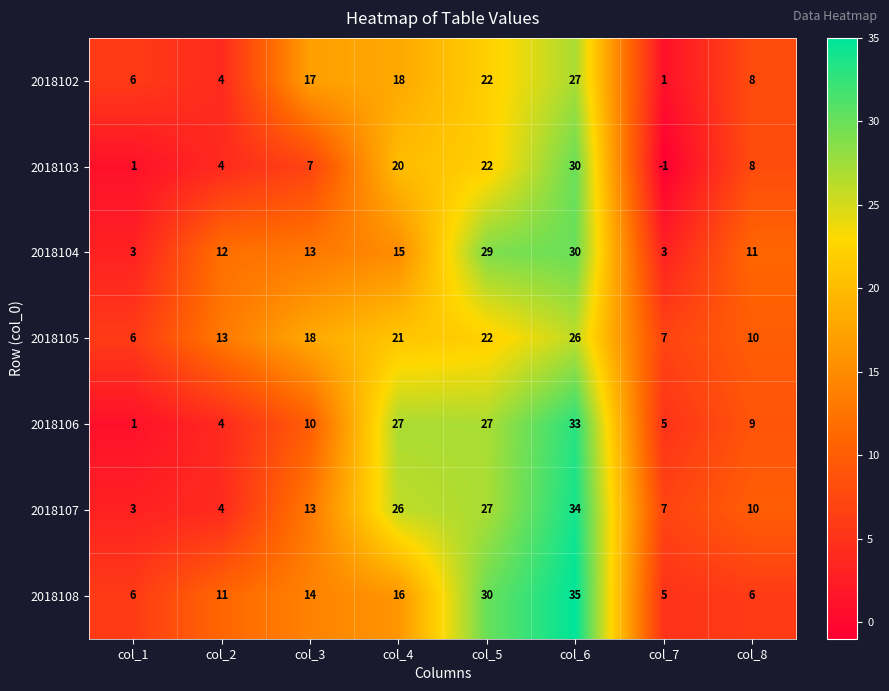

Between col_5 and col_8, which series saw the biggest shift?

2018108